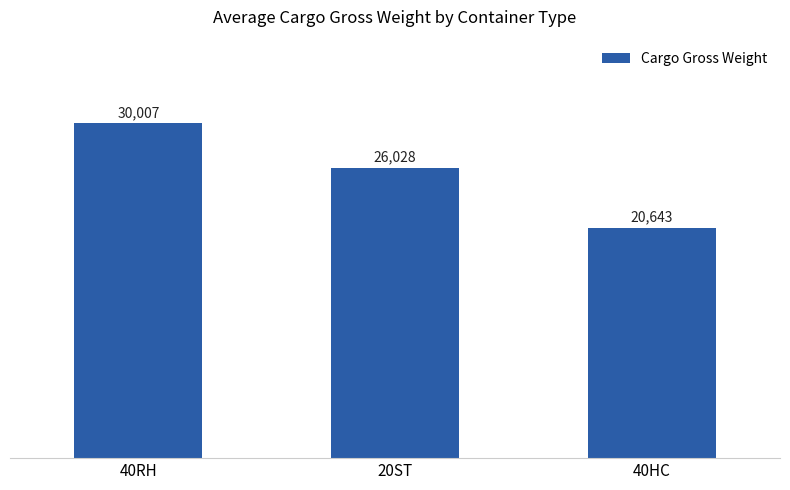

What is the ratio of the value at 40HC to the value at 40RH?

0.7